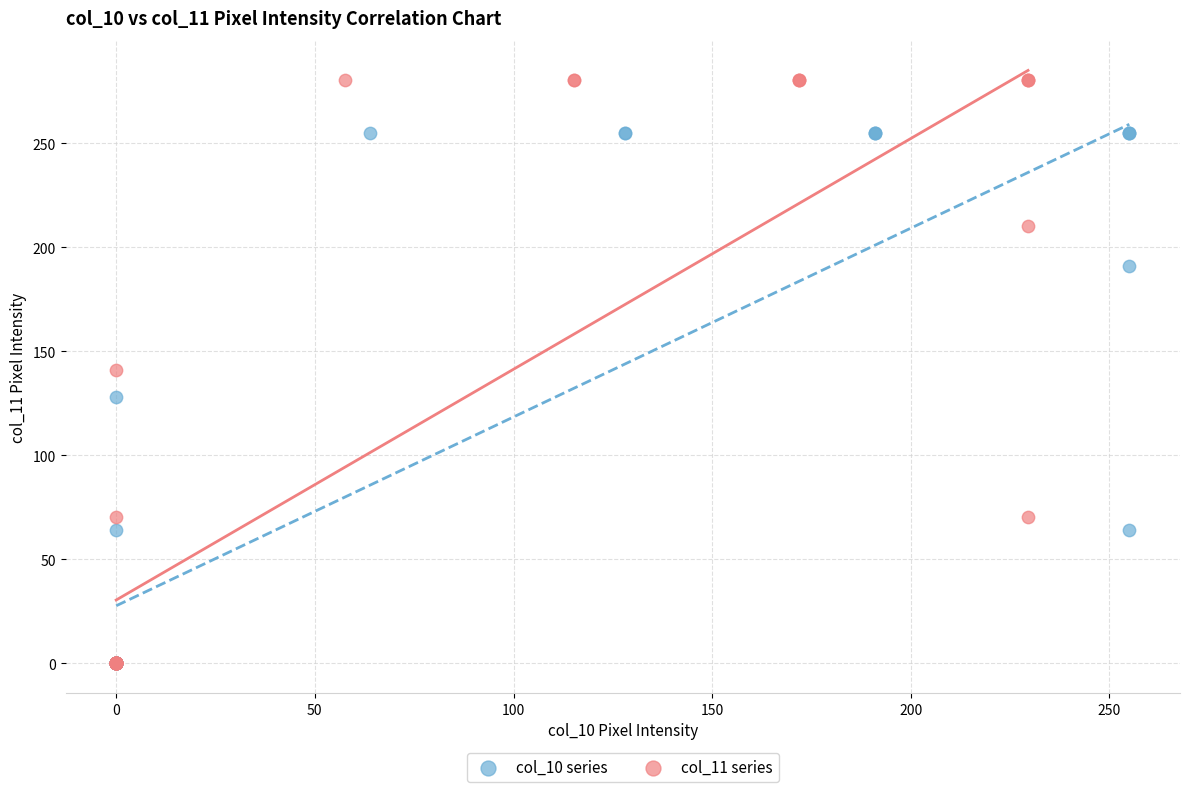

Which series has the largest Y range (max minus min)?

col_11 series